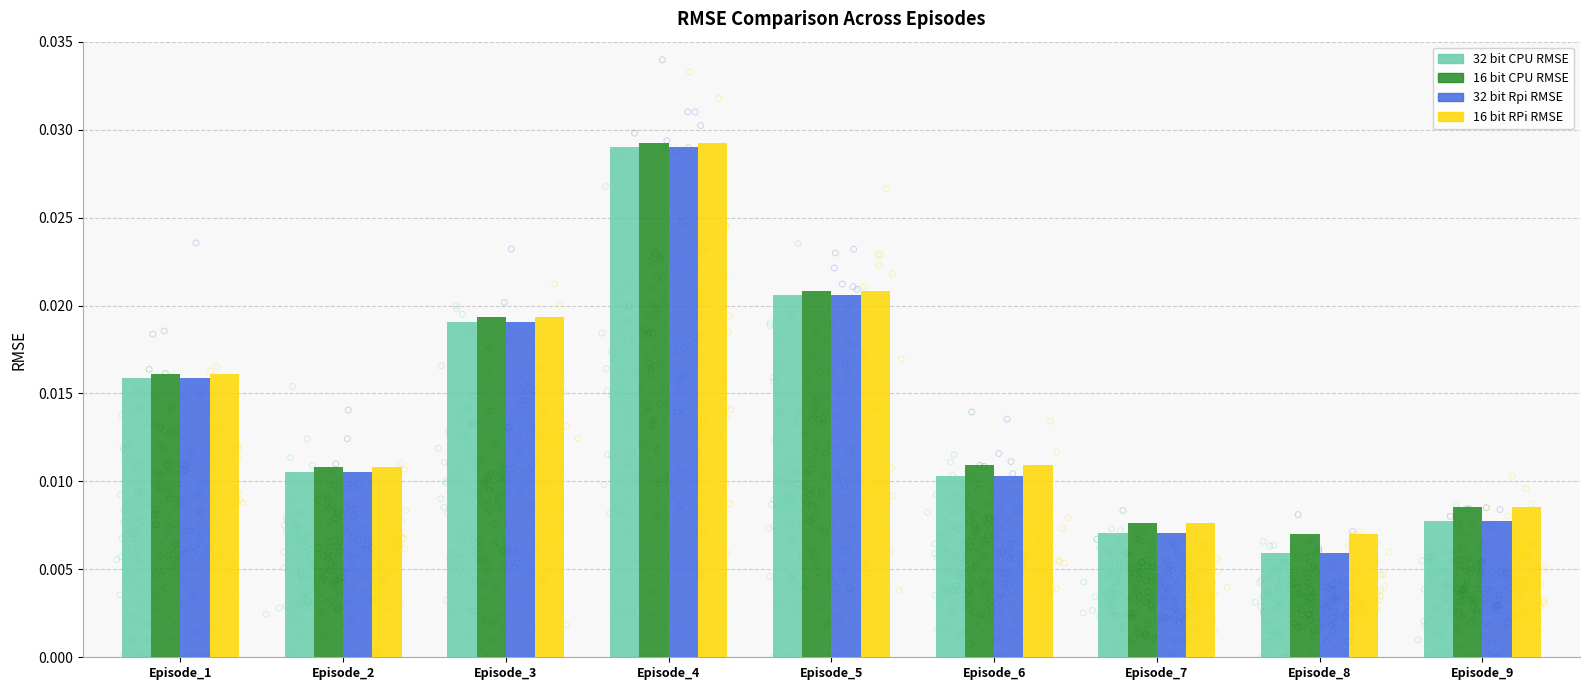

At which category is the sum across all series the highest?

Episode_4